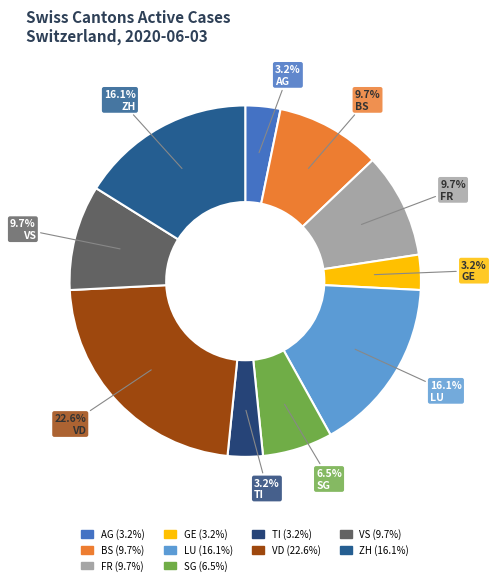

To the nearest percent, what is the difference between the largest and smallest slice percentages?

19%